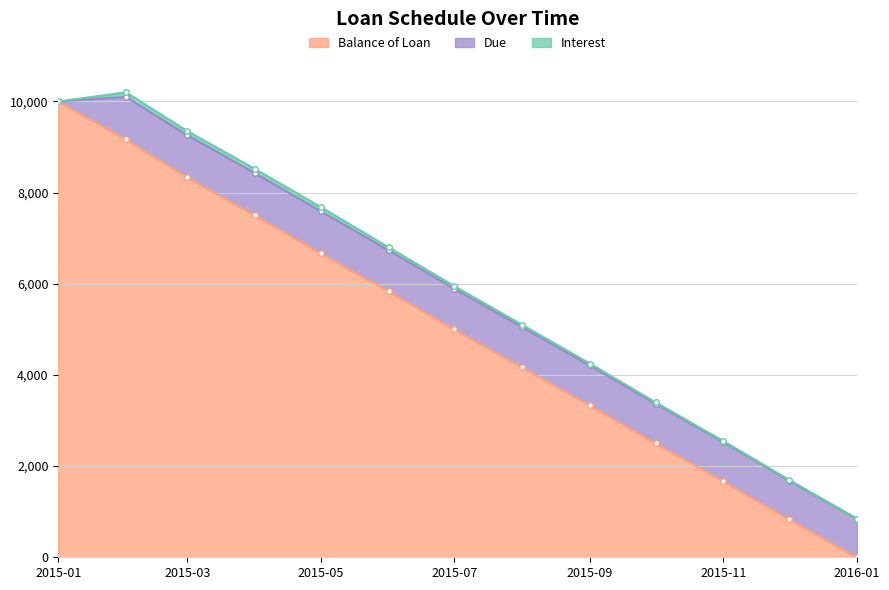

At which label does Interest first exceed 50?

2015-02-01